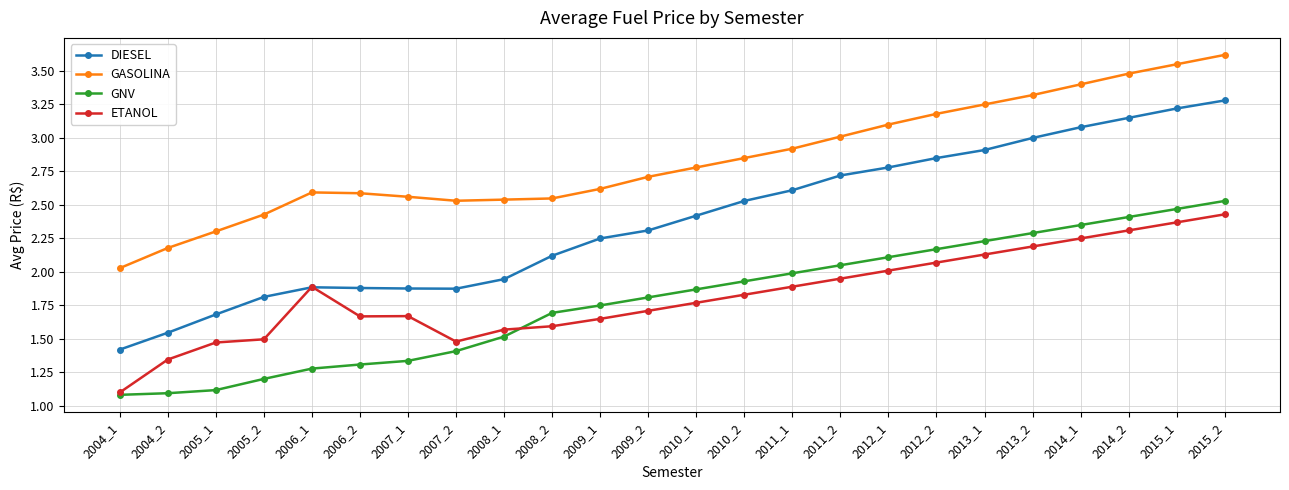

True or false: GASOLINA and GNV intersect in this chart.

False